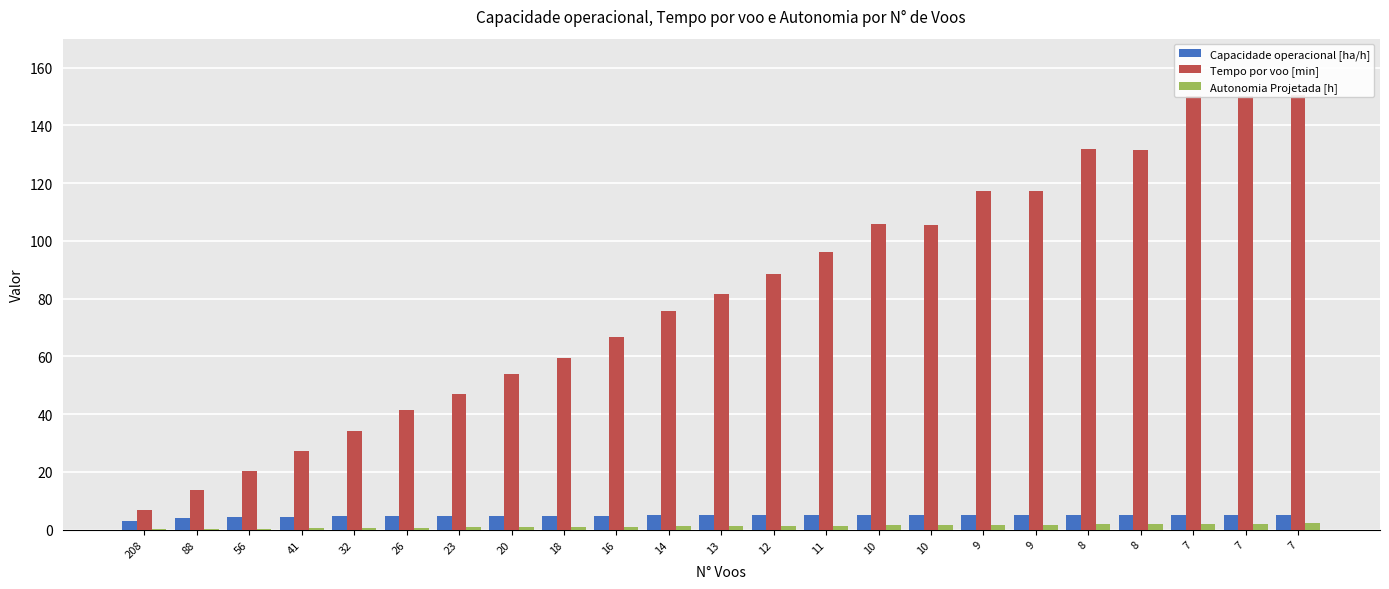

What is the minimum value shown in the chart?

0.1